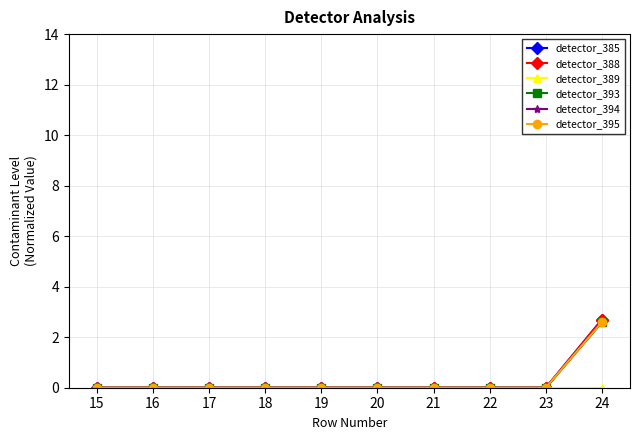

True or false: detector_385 and detector_388 intersect in this chart.

False